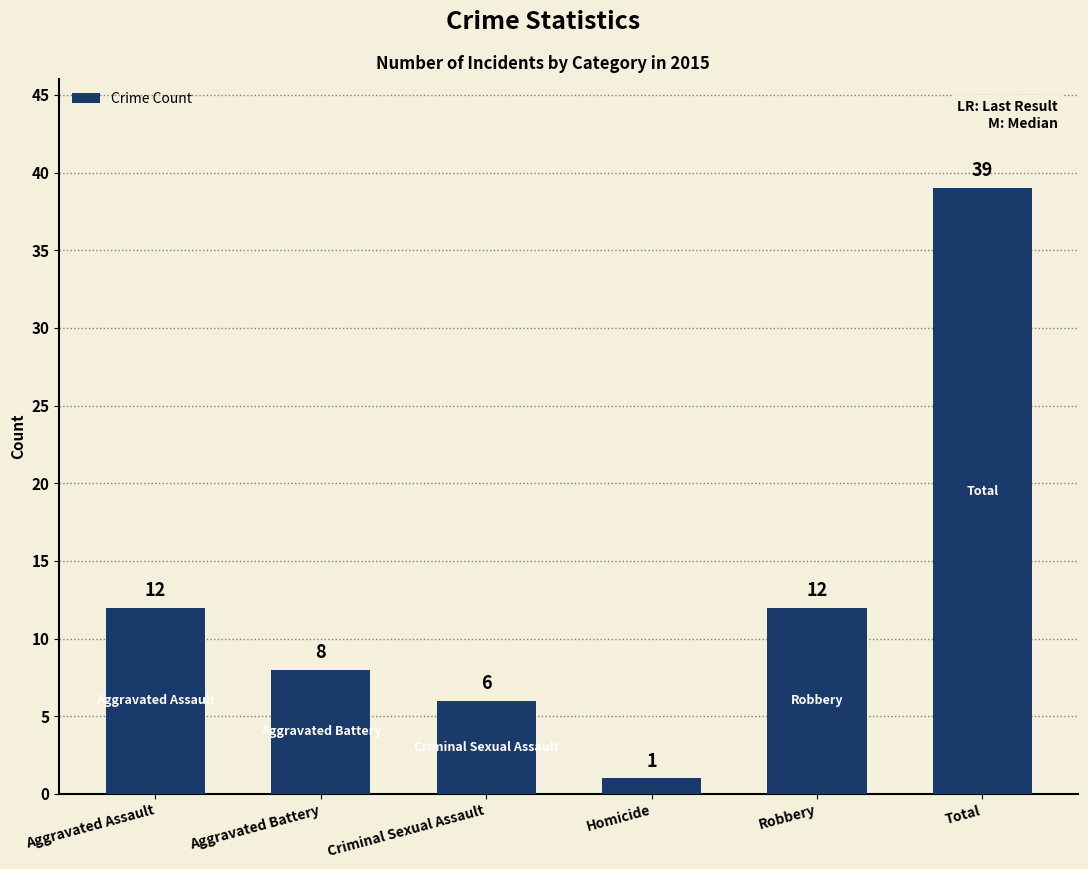

The chart shows a value of 1 at Homicide. True or false?

True